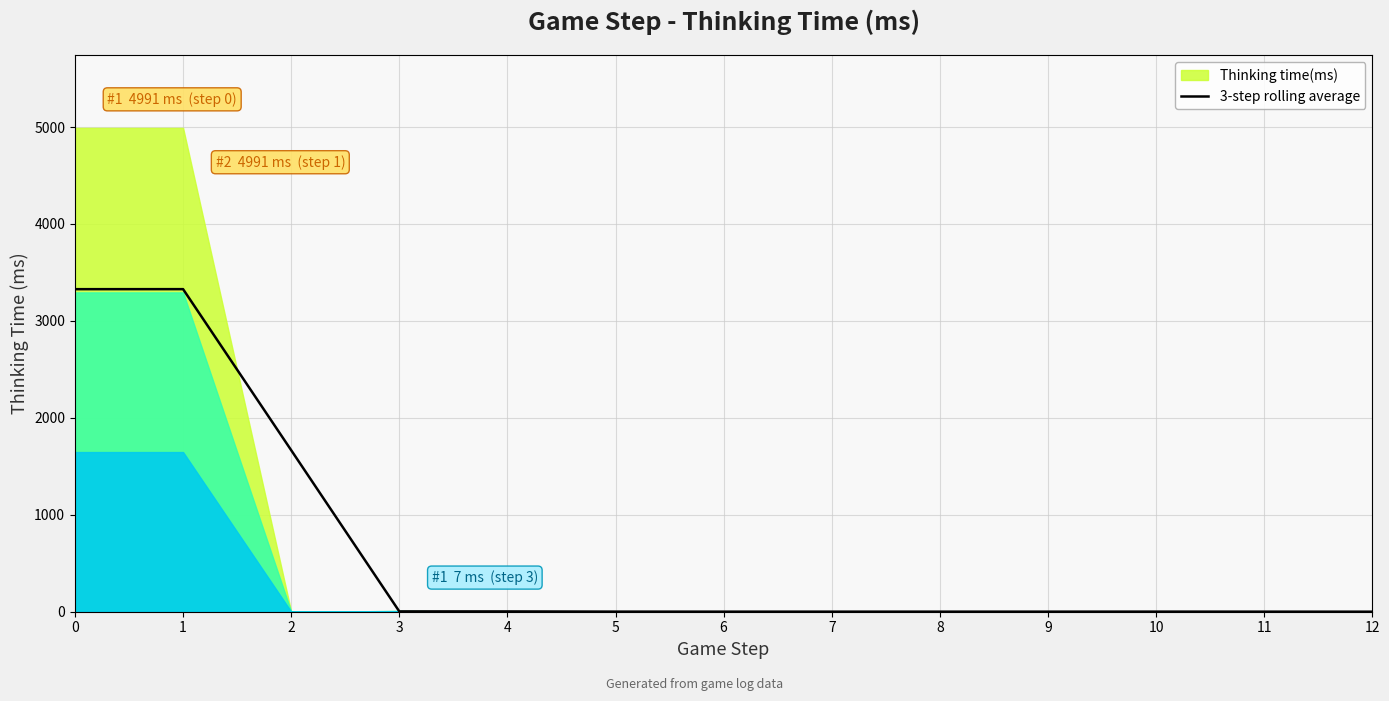

What is the ratio of the value at 1 to the value at 4?

1109.2